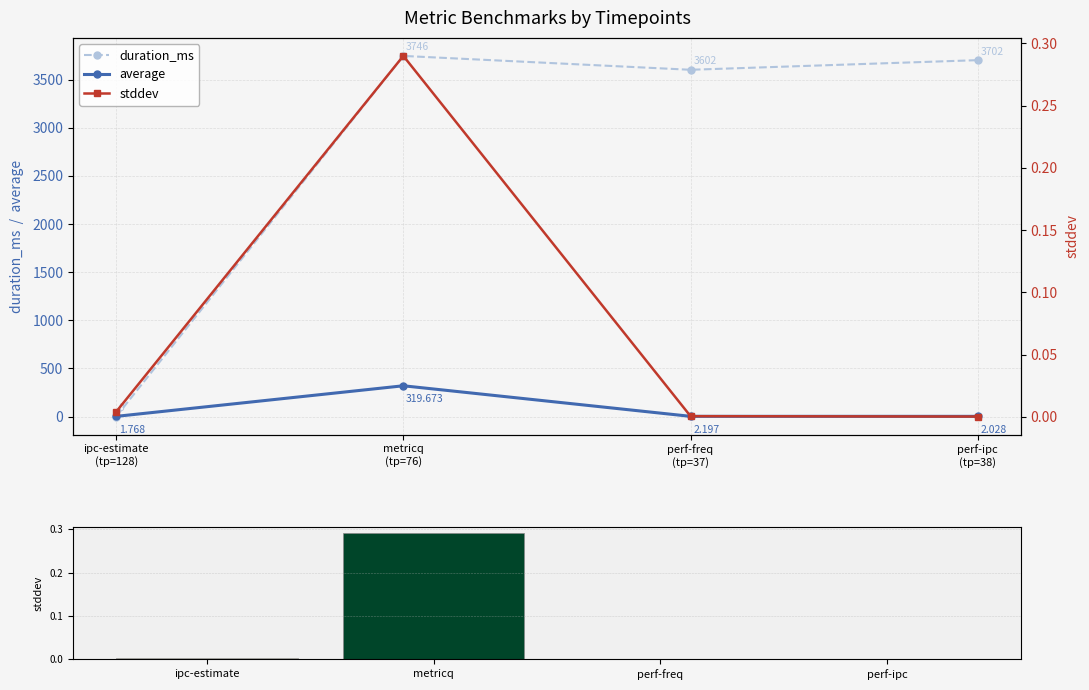

The value of stddev at metricq
(tp=76) is 0.3. True or false?

True